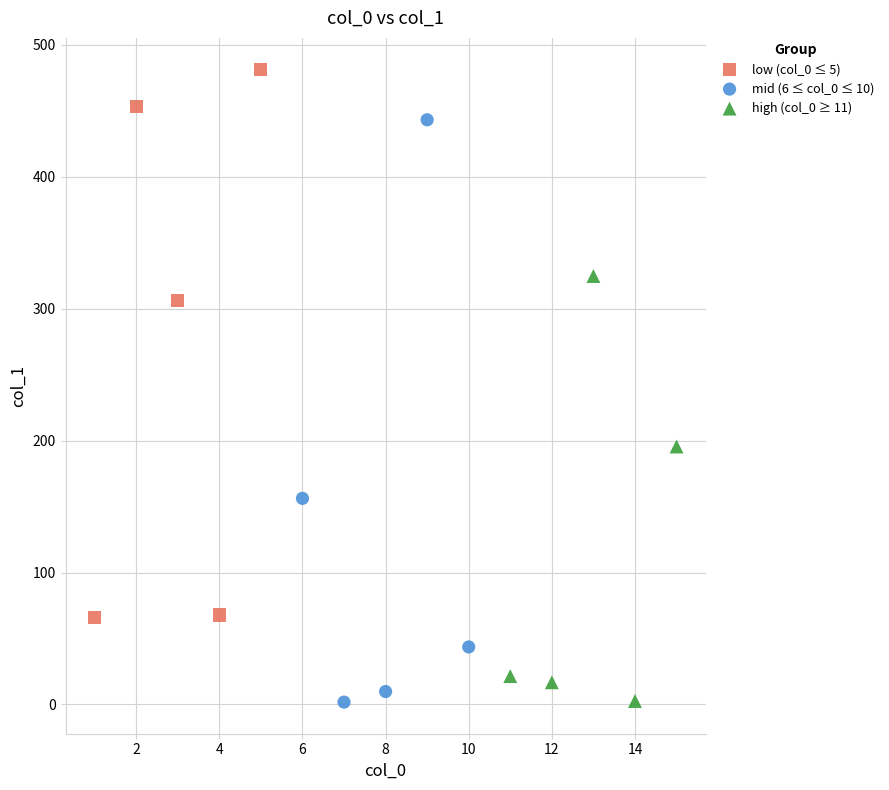

Which series reaches the maximum Y coordinate?

low (col_0 ≤ 5)